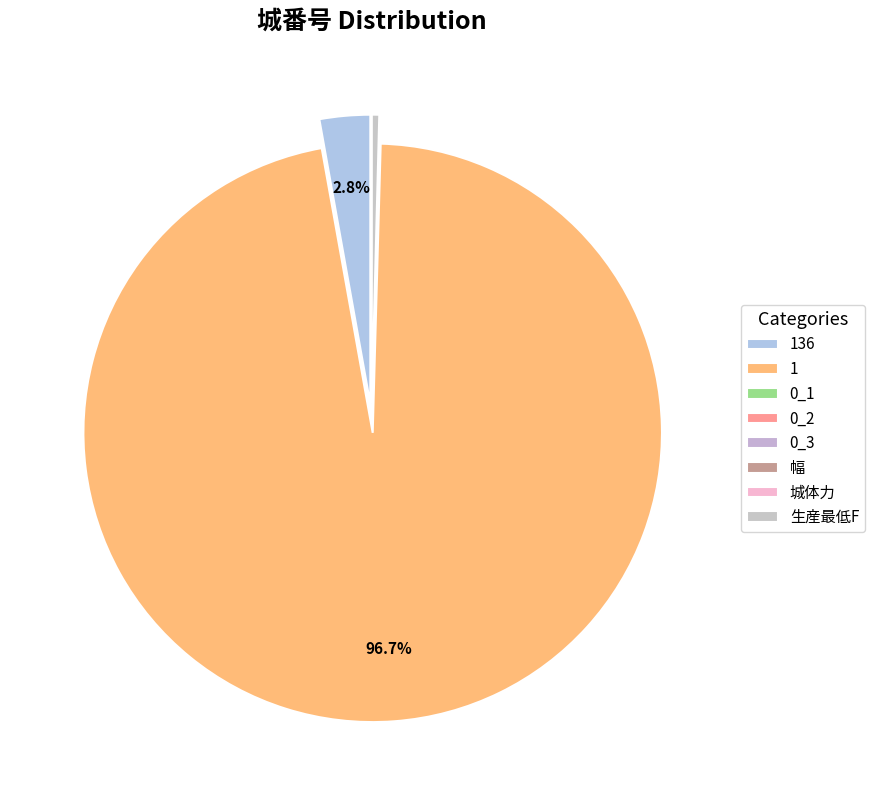

What percentage is NOT represented by 城体力?

100.0%